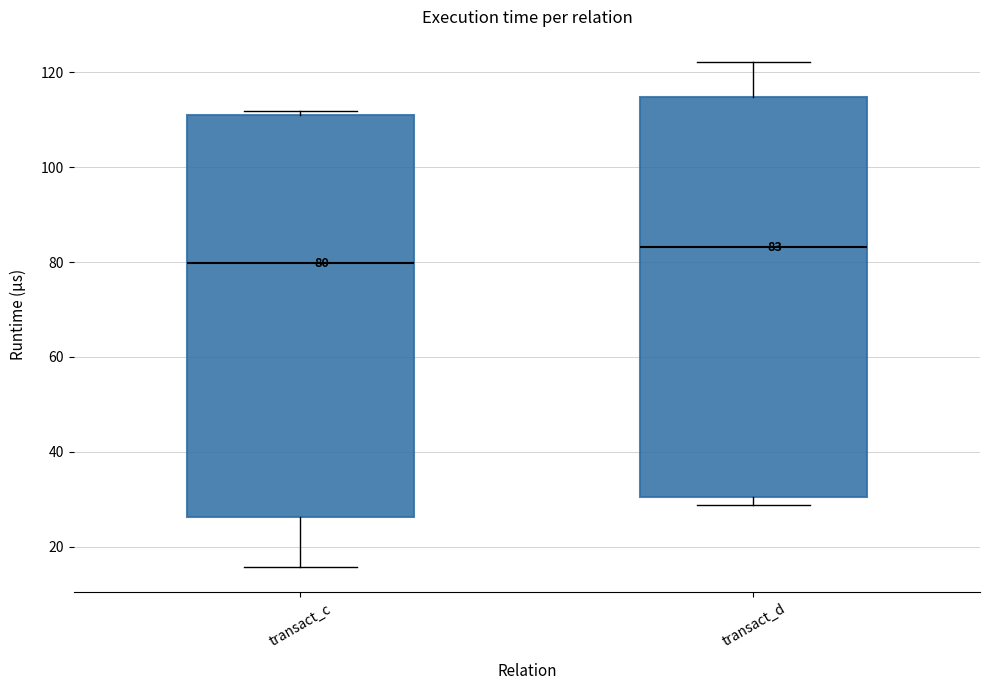

Which box has the lowest median line?

transact_c